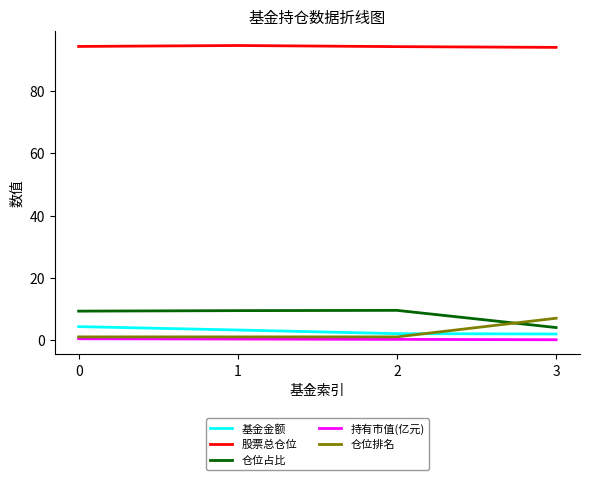

True or false: 股票总仓位 and 基金金额 cross at least once.

False